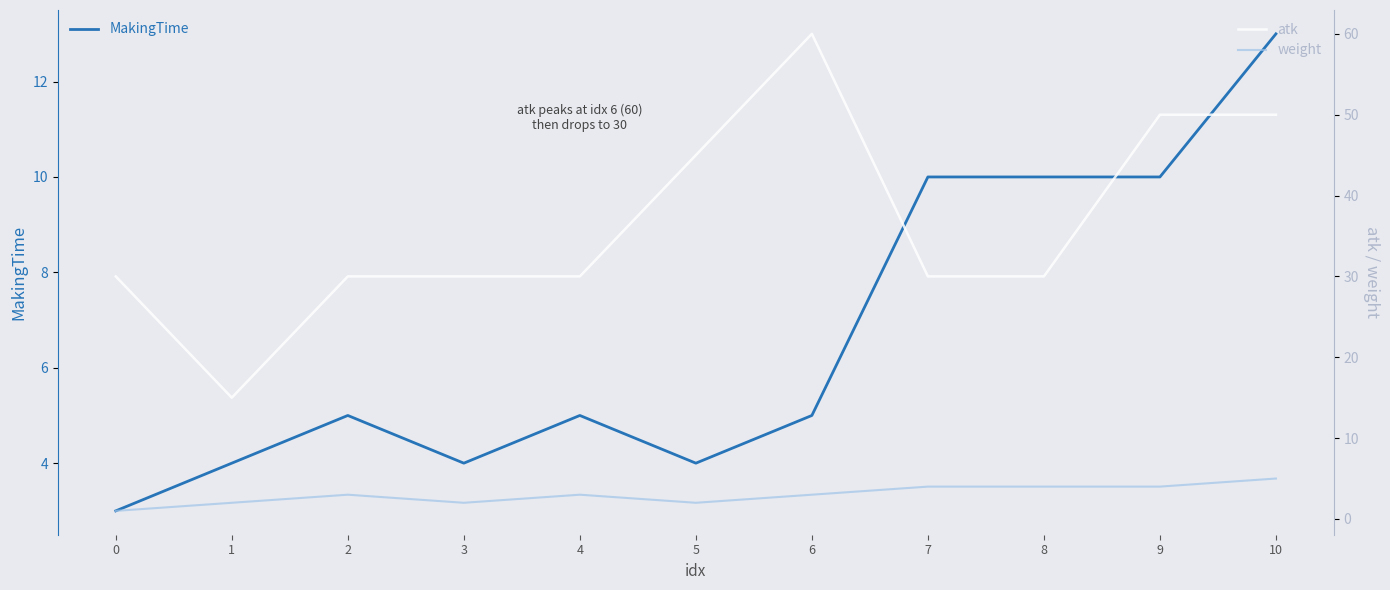

Is it true that MakingTime equals 4 at 1?

True